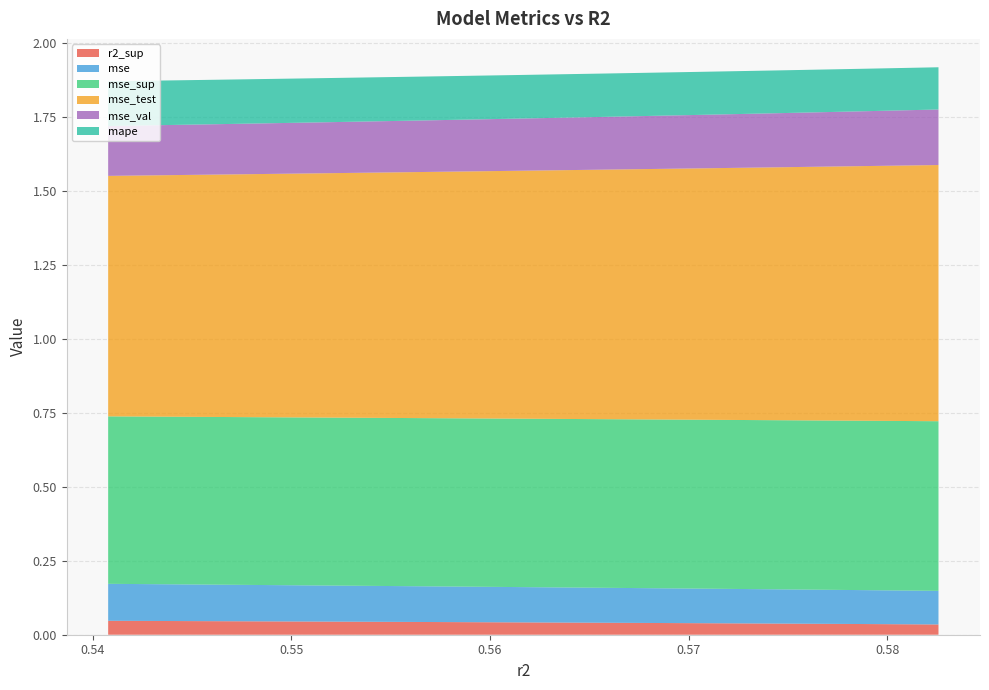

Reading left to right, list all the values displayed in this chart.

r2_sup: 0.0	0.0	0.0	0.0	0.0	0.0	0.0	0.0	0.0	0.0
mse: 0.1	0.1	0.1	0.1	0.1	0.1	0.1	0.1	0.1	0.1
mse_sup: 0.6	0.6	0.6	0.6	0.6	0.6	0.6	0.6	0.6	0.6
mse_test: 0.8	0.8	0.8	0.8	0.8	0.8	0.8	0.9	0.9	0.9
mse_val: 0.2	0.2	0.2	0.2	0.2	0.2	0.2	0.2	0.2	0.2
mape: 0.2	0.2	0.1	0.1	0.1	0.1	0.1	0.1	0.1	0.1